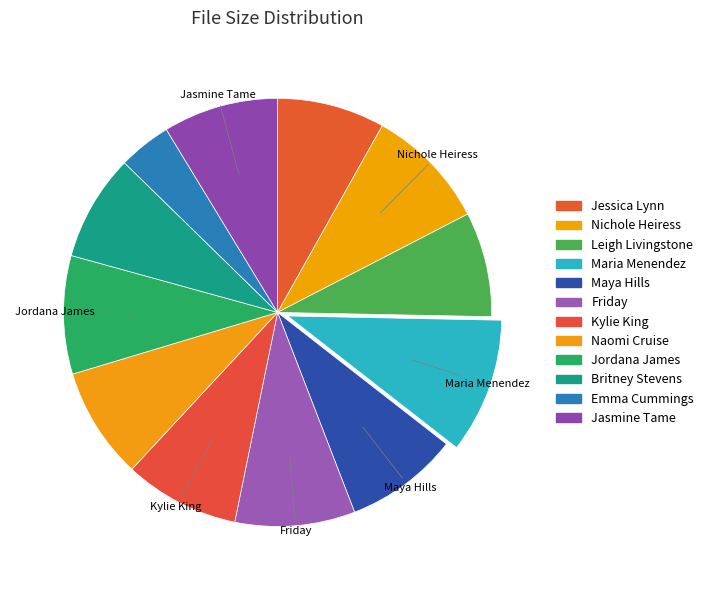

To the nearest percent, what is the average slice percentage?

8%